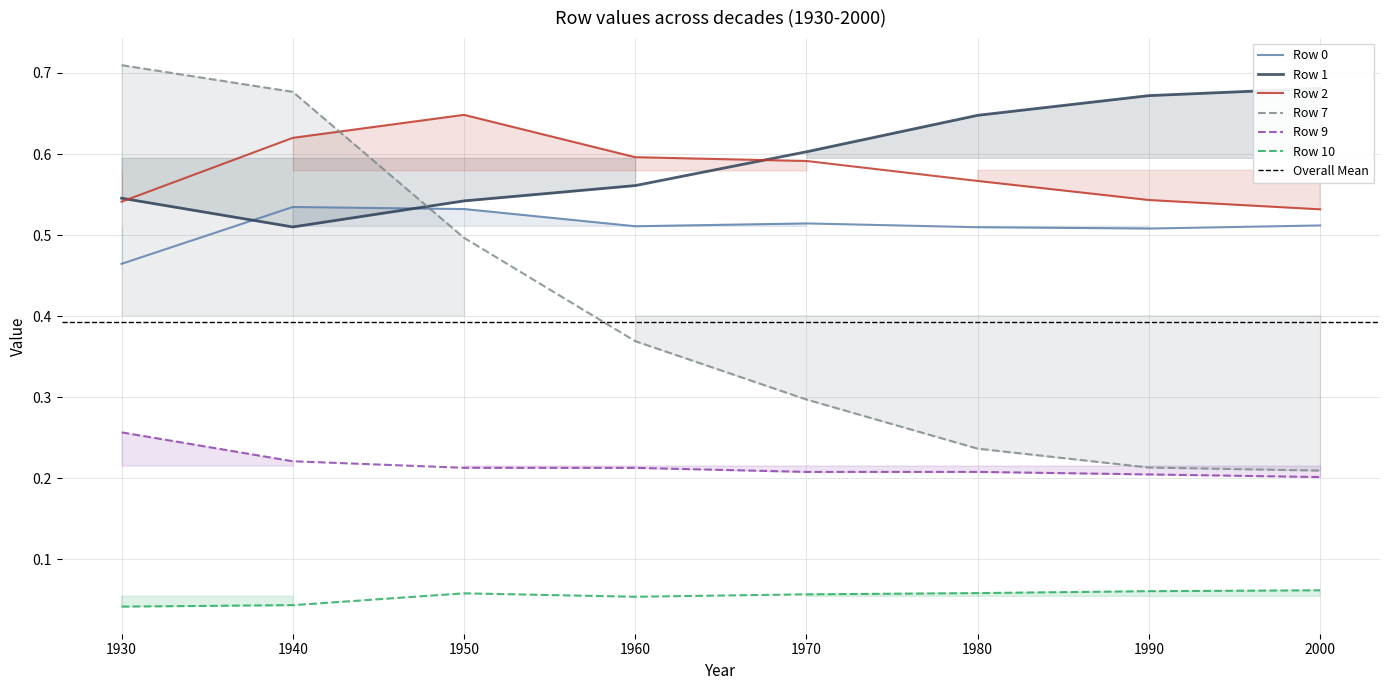

Reading right to left, extract all data points from this chart.

Row 0: 0.5	0.5	0.5	0.5	0.5	0.5	0.5	0.5
Row 1: 0.7	0.7	0.6	0.6	0.6	0.5	0.5	0.5
Row 2: 0.5	0.5	0.6	0.6	0.6	0.6	0.6	0.5
Row 7: 0.2	0.2	0.2	0.3	0.4	0.5	0.7	0.7
Row 9: 0.2	0.2	0.2	0.2	0.2	0.2	0.2	0.3
Row 10: 0.1	0.1	0.1	0.1	0.1	0.1	0.0	0.0